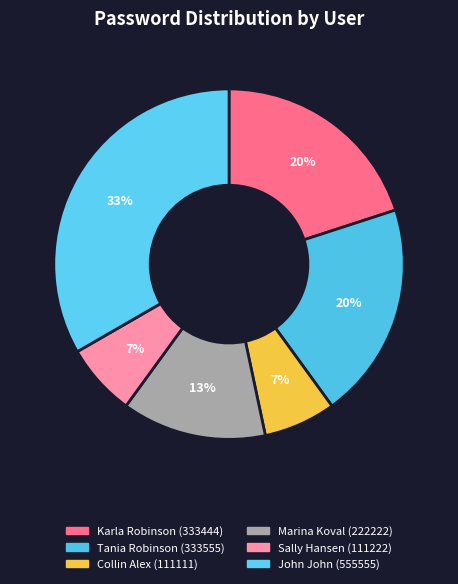

To the nearest percent, what is the average slice percentage?

17%